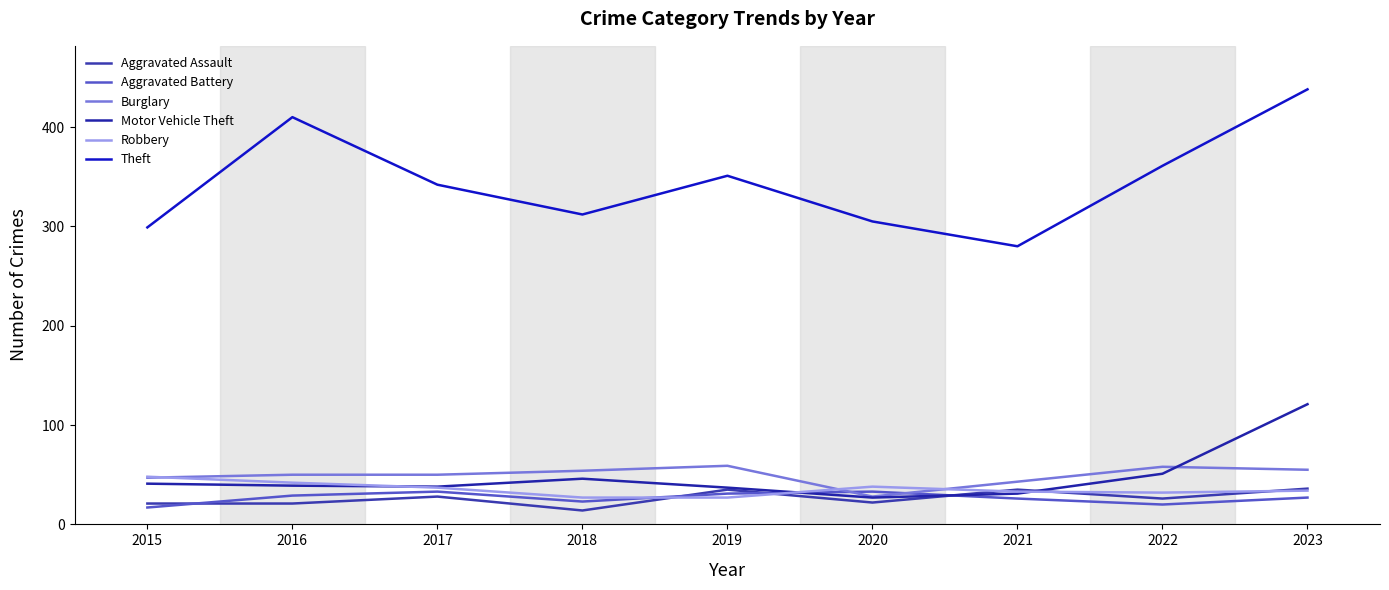

What is the difference between the second highest and minimum values in the Robbery series?

15